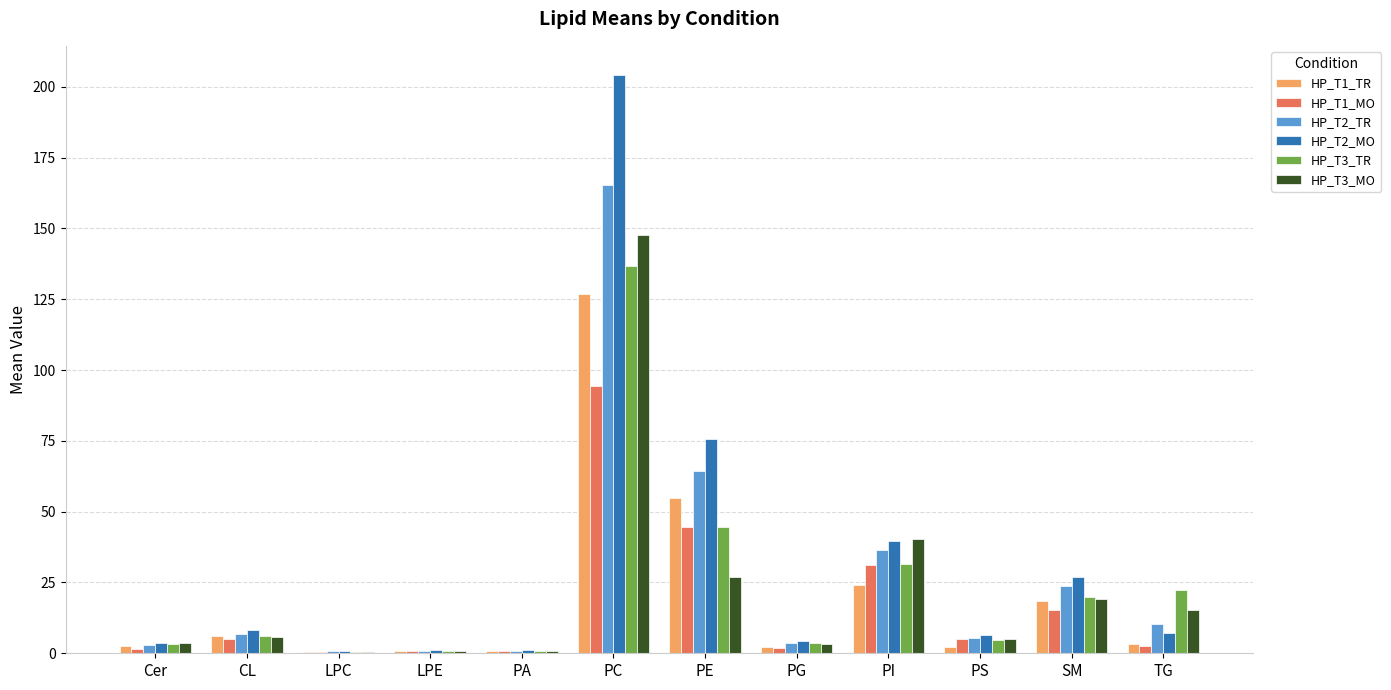

Are the bars horizontal?

No